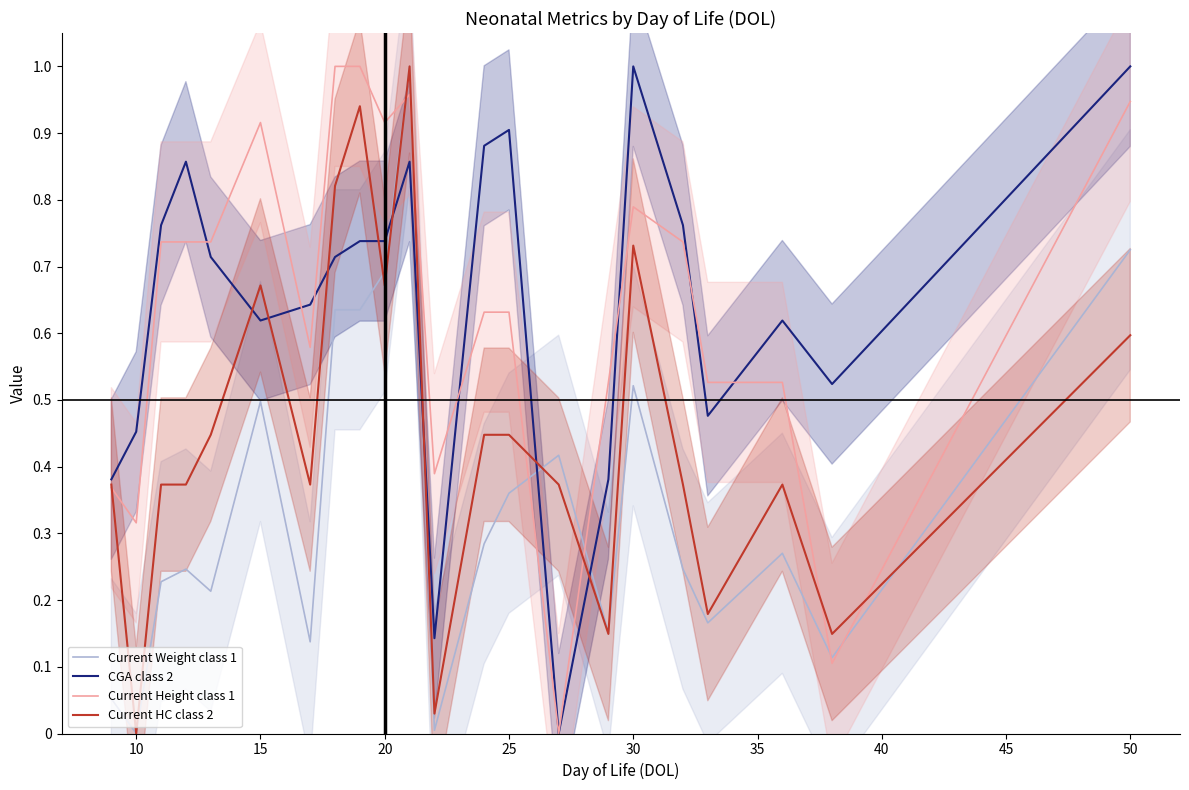

Which series has the widest spread of values?

Current Weight class 1